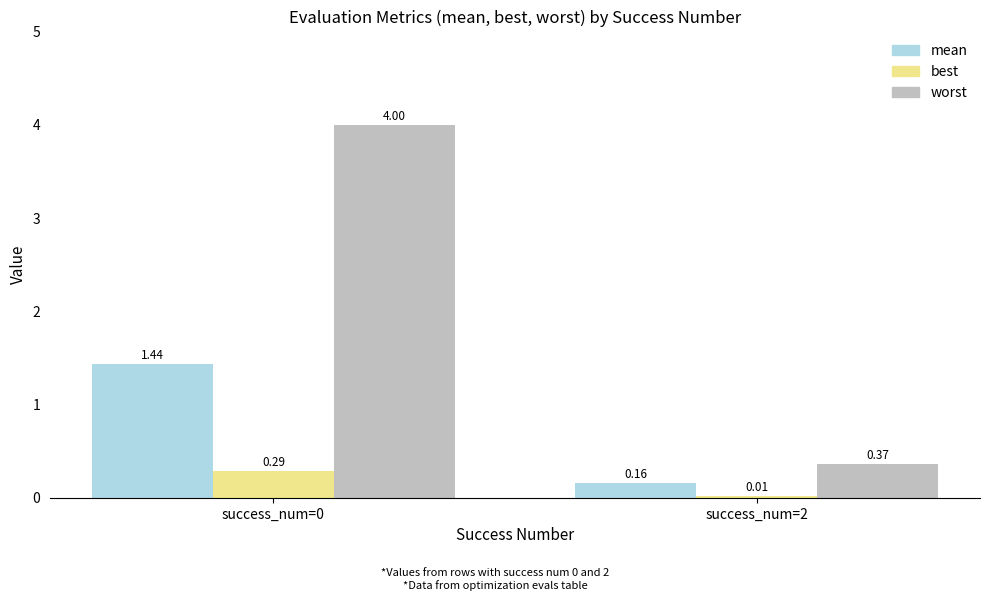

What is the average value of the worst series?

2.2